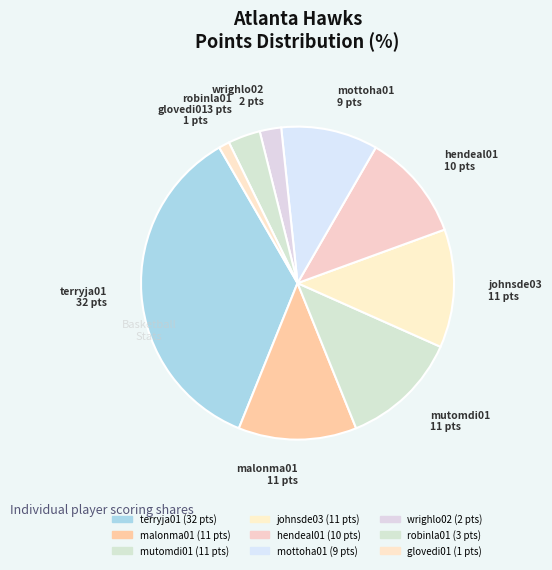

How many slices are in this pie chart?

9